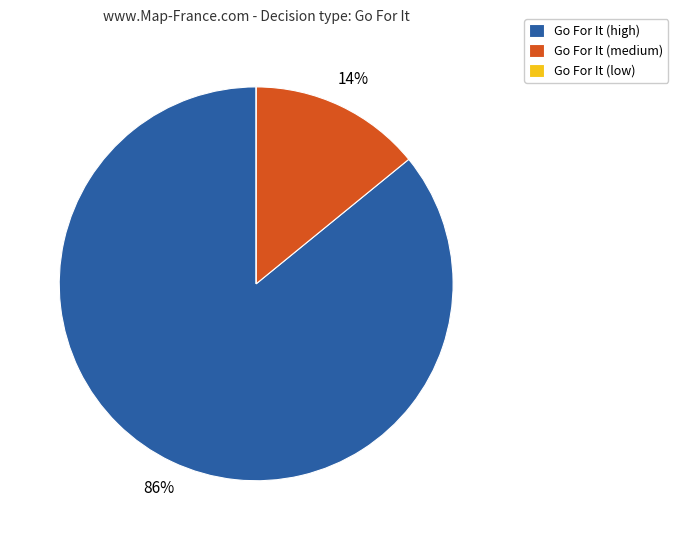

Is Go For It (medium) the majority of the pie?

No